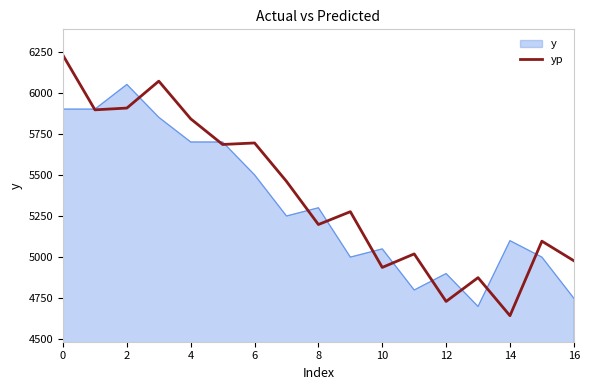

Which series has the widest spread of values?

yp